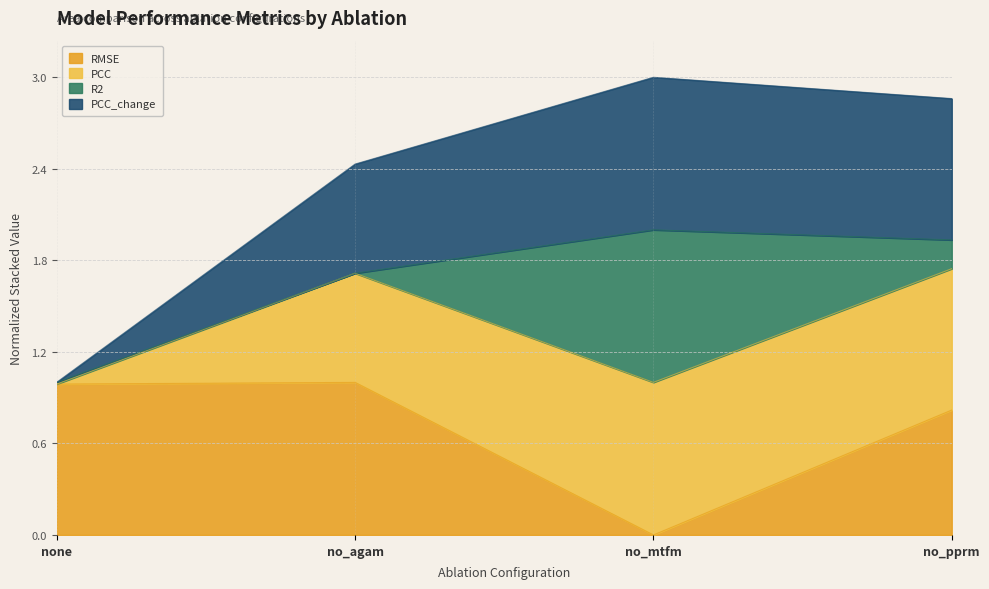

True or false: PCC and PCC_change intersect in this chart.

False